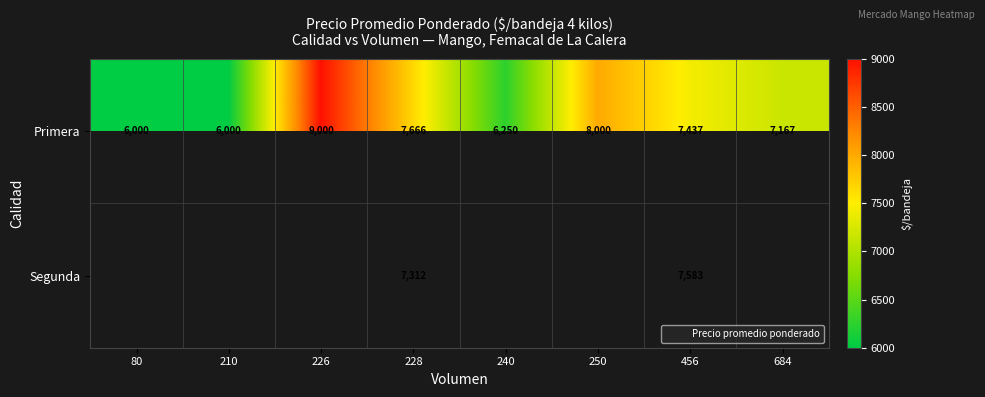

Is it true that Segunda equals 11411 at 228?

False